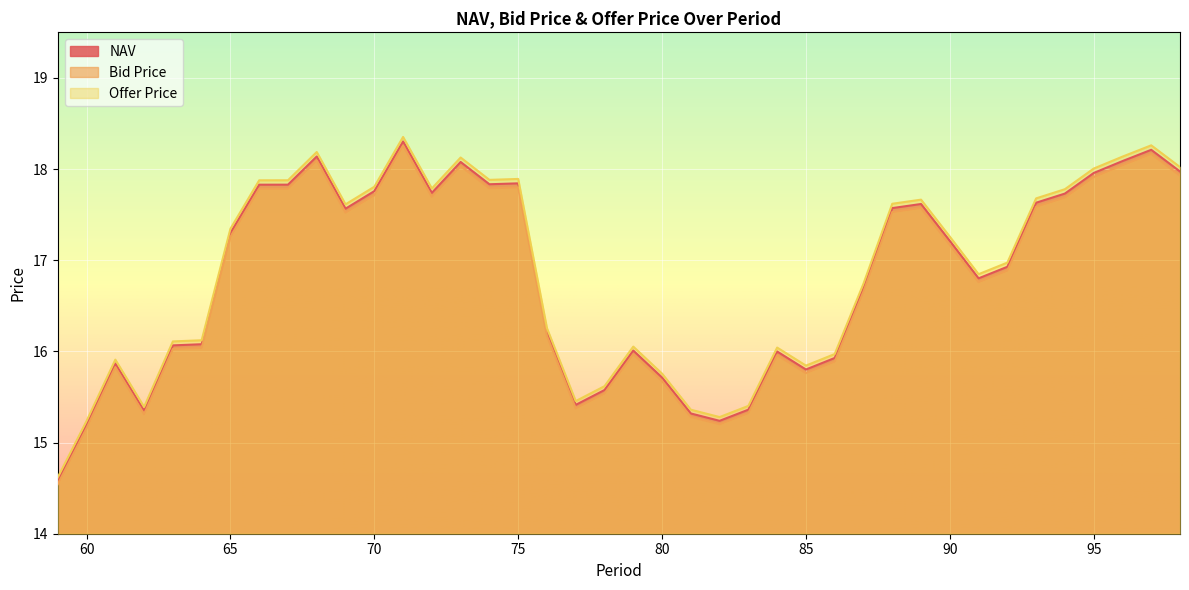

True or false: Bid Price has more than 2 interior local peaks.

True